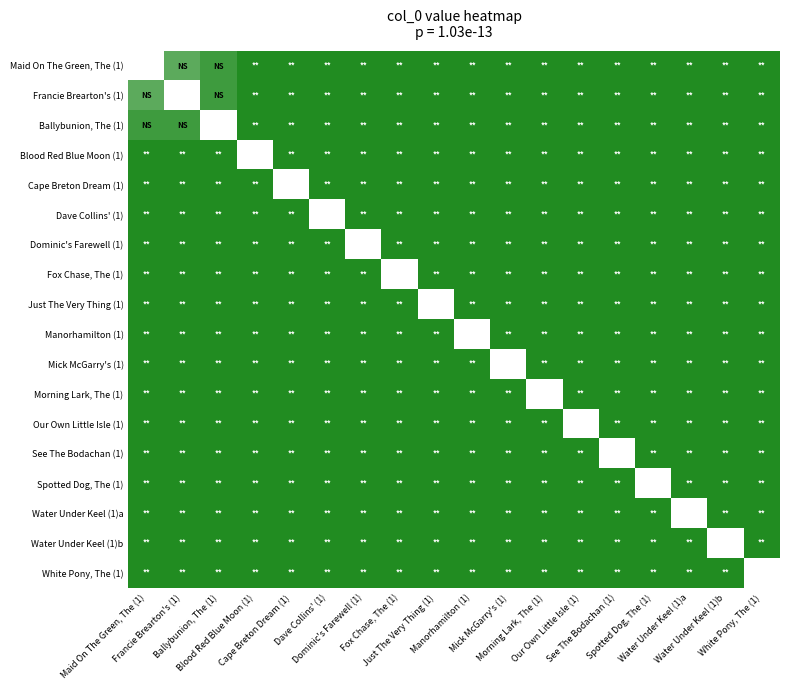

Which has a higher value, Morning Lark, The (1) or Mick McGarry's (1)?

Morning Lark, The (1)